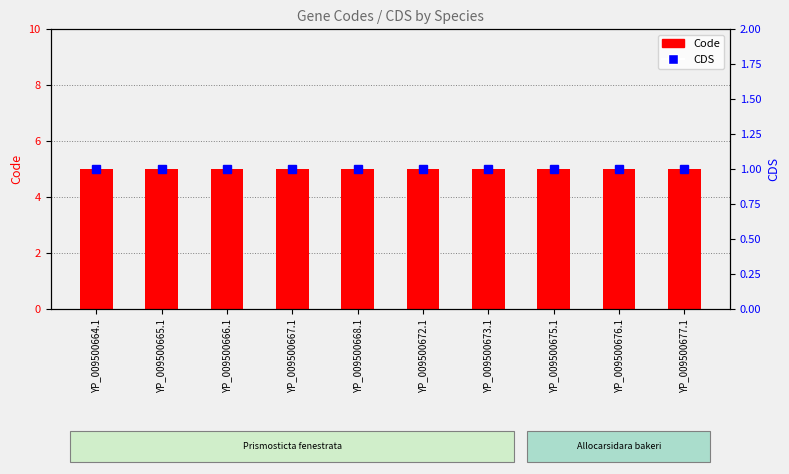

Is the value of Code at YP_009500668.1 greater than the value of CDS at YP_009500677.1?

Yes